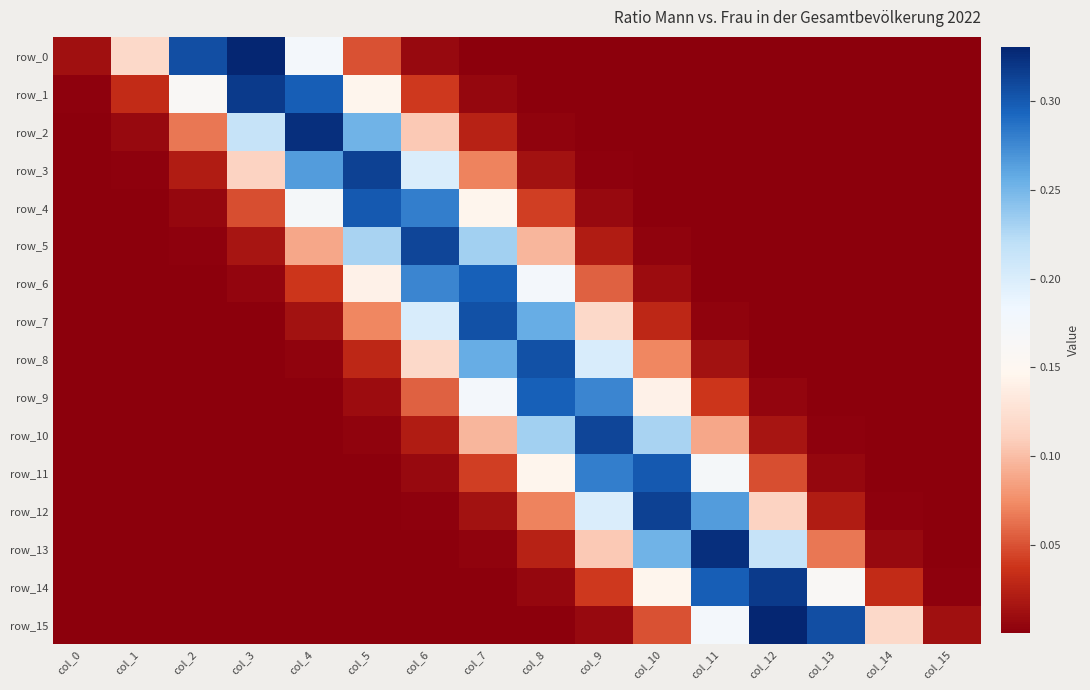

What is the difference between the row_9 values at col_14 and col_6?

0.1